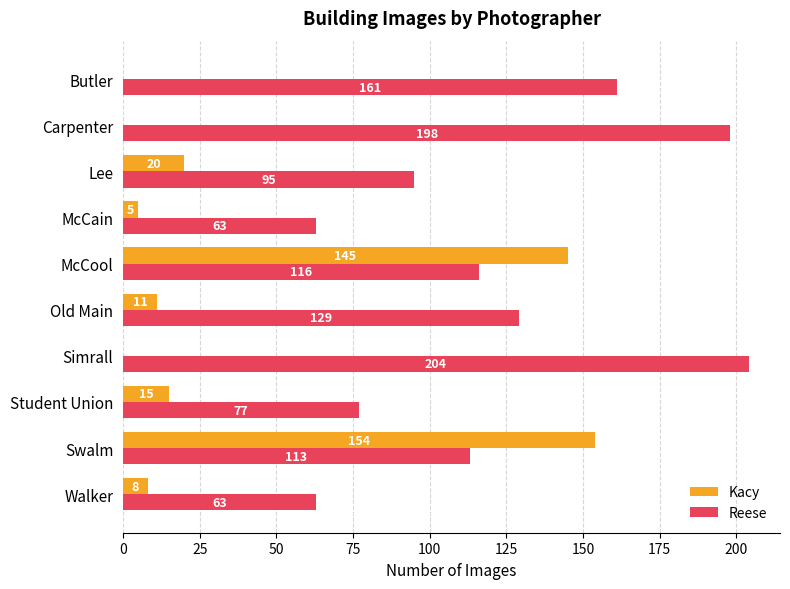

Which series changed the most between Walker and Student Union?

Reese